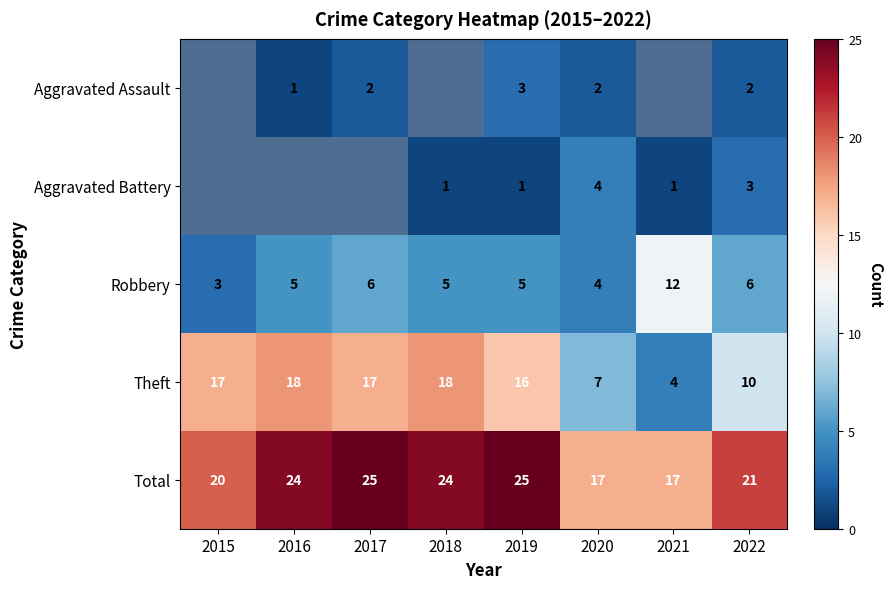

The Robbery series shows 4 at 2022. True or false?

False